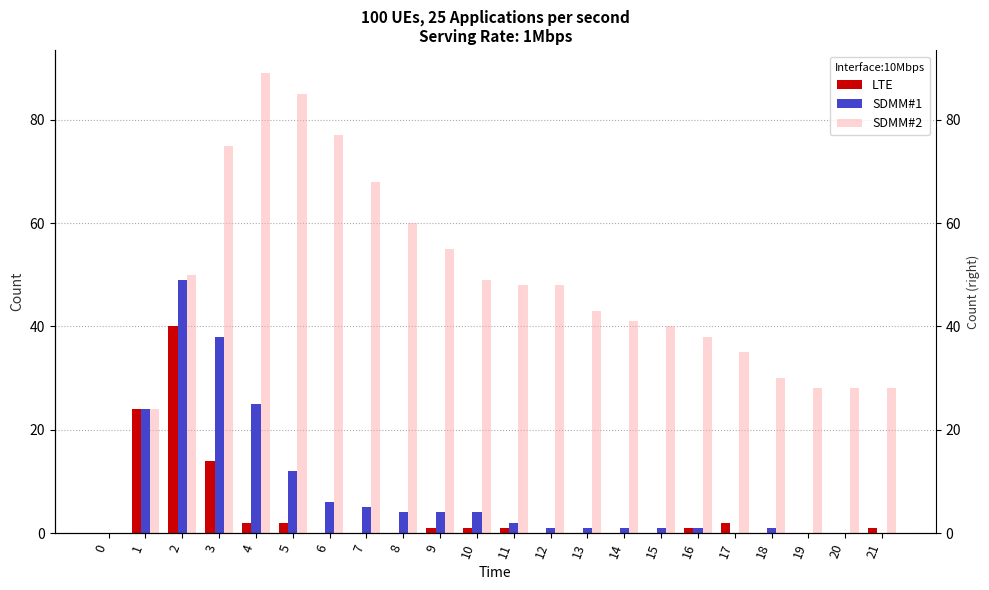

What is the difference between the maximum and second lowest values in the SDMM#2 series?

65